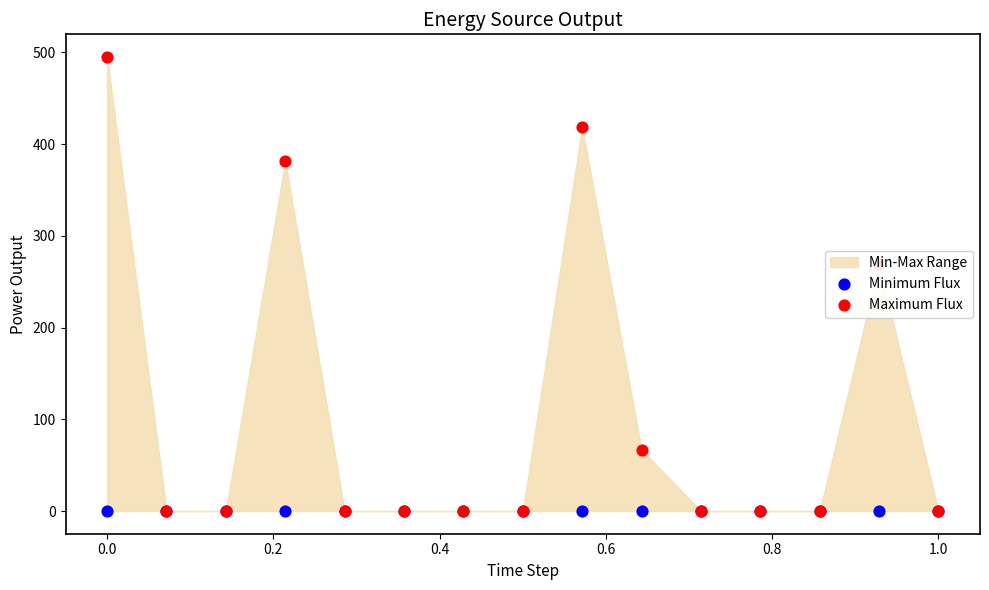

Which series contains the highest Y value?

Maximum Flux